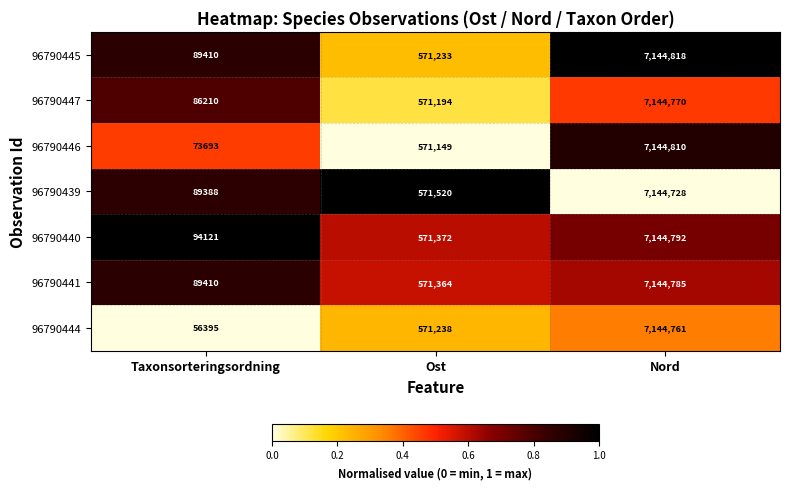

What is the difference between the maximum and minimum values in the 96790439 series?

7055340